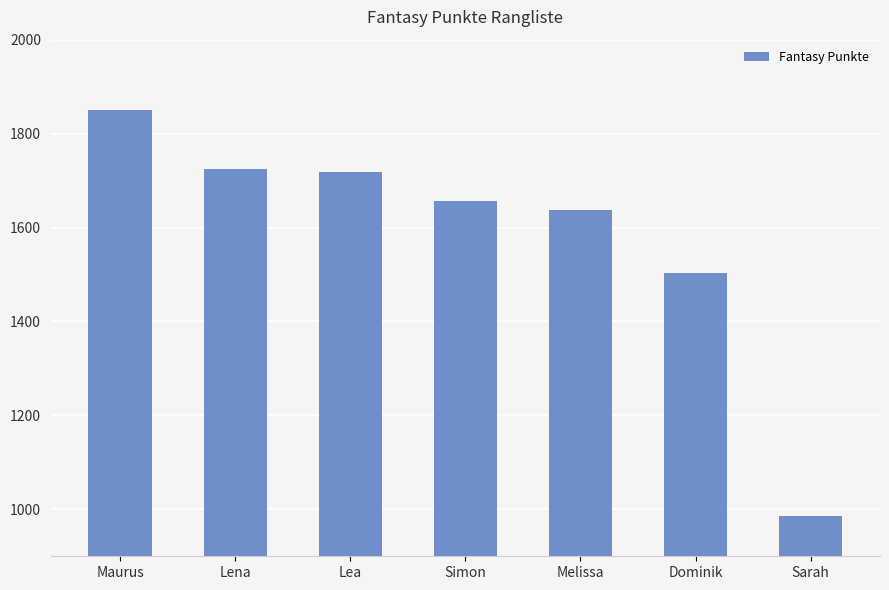

What is the change in value from Melissa to Sarah?

-652